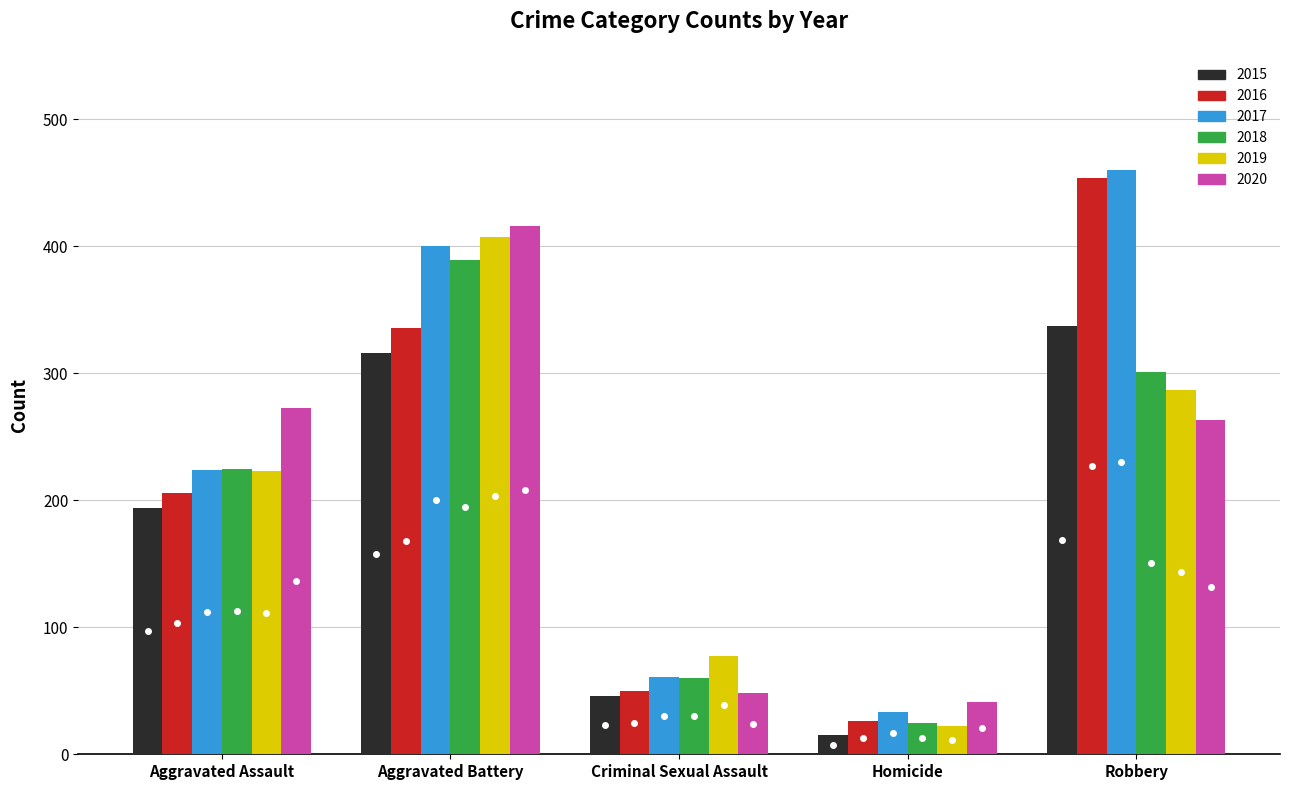

At which label is 2018 closest to 207?

Aggravated Assault